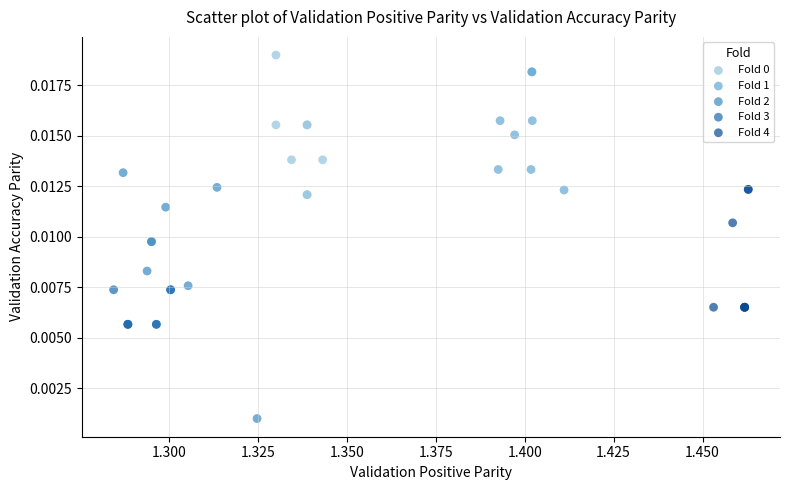

Which series contains the lowest Y value?

Fold 2